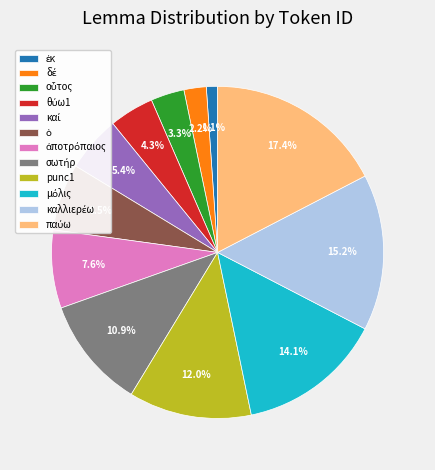

To the nearest percent, what is the difference between the largest and smallest slice percentages?

16%